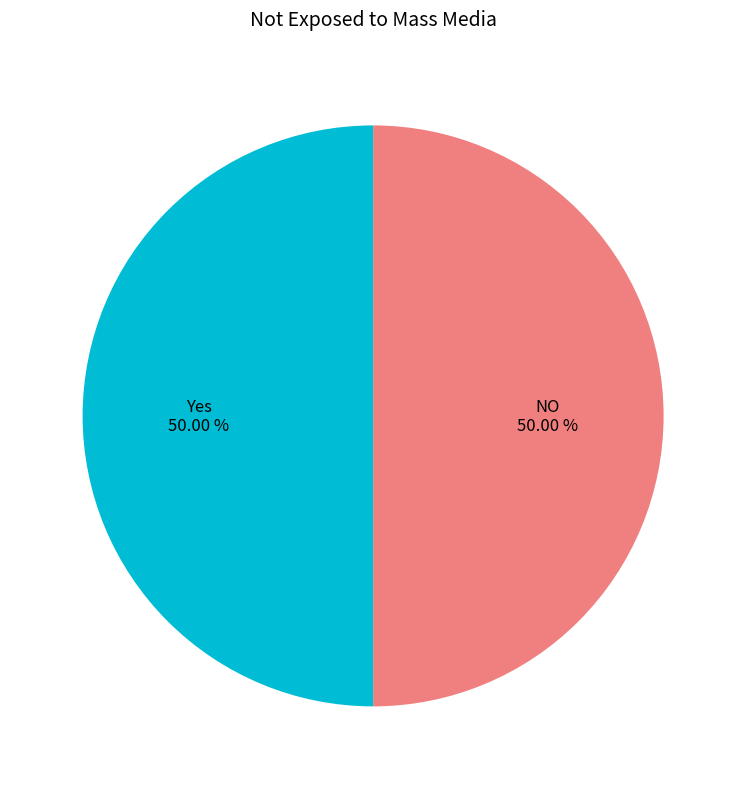

Count the number of slices in the pie.

2